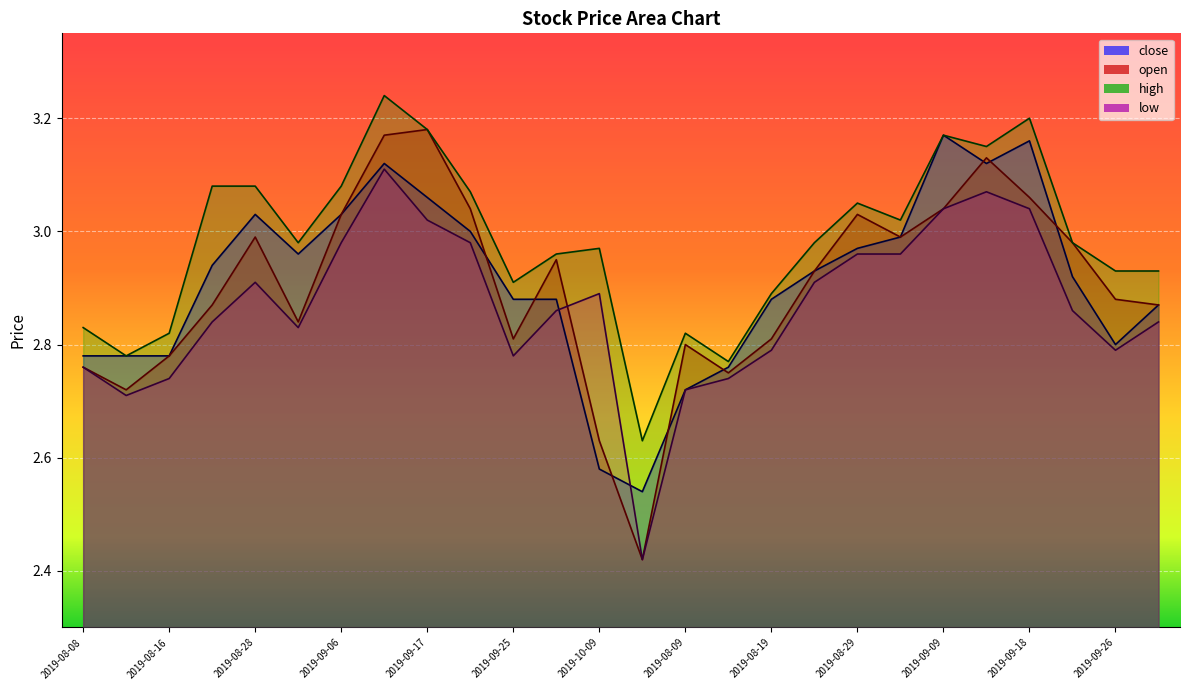

Is the value of high at 2019-08-22 greater than the value of close at 2019-08-12?

Yes